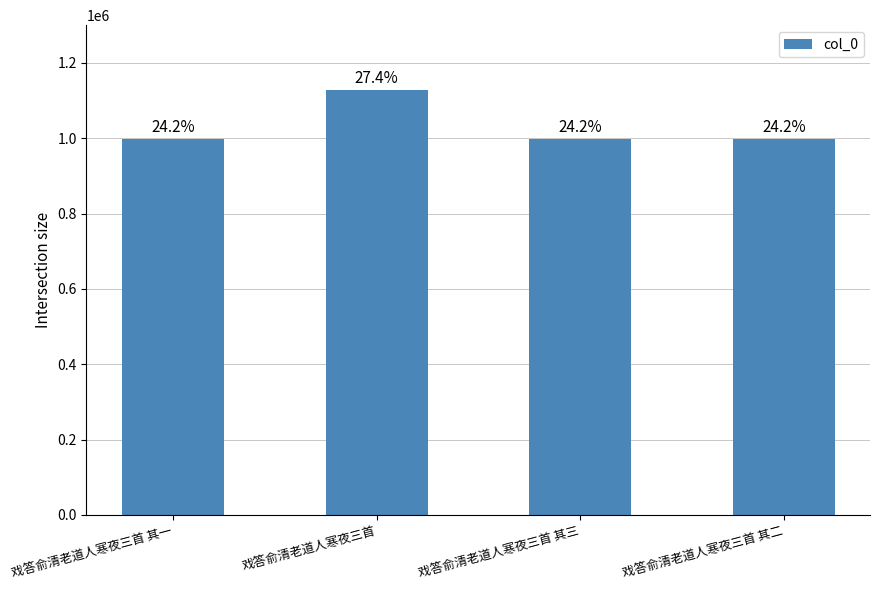

Does the chart contain any negative values?

No